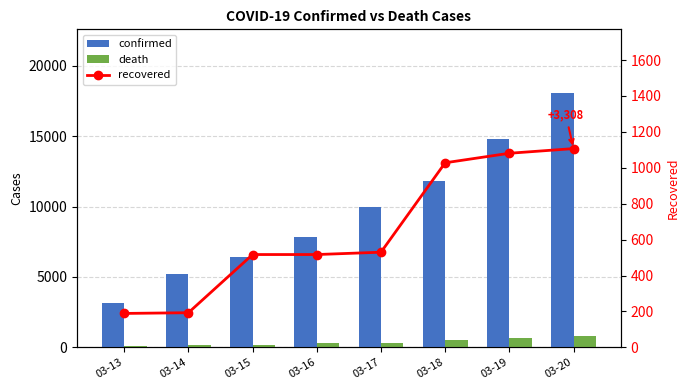

Which category has the highest value in the confirmed series?

03-20